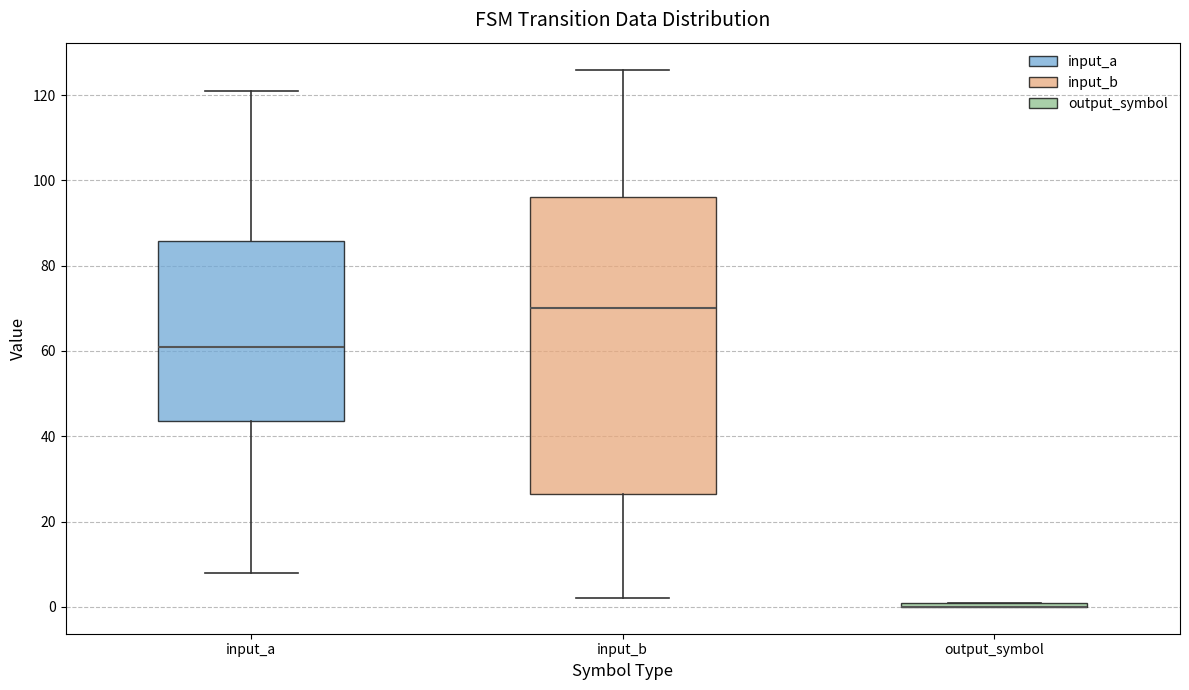

Which box is the tallest, from its lower edge to its upper edge?

input_b